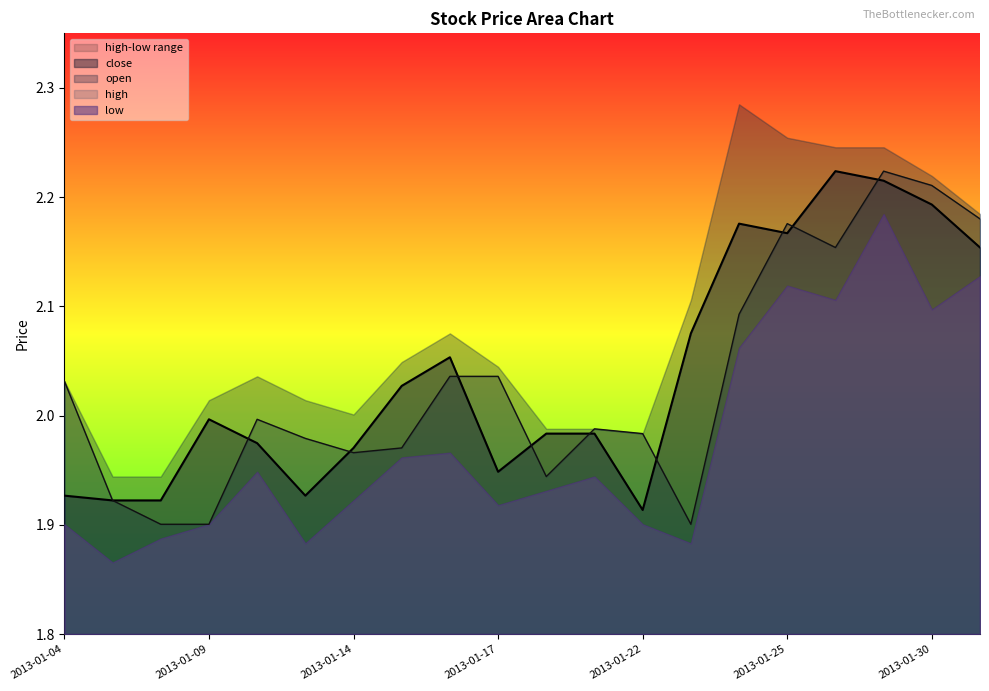

How many data points does each series have?

20